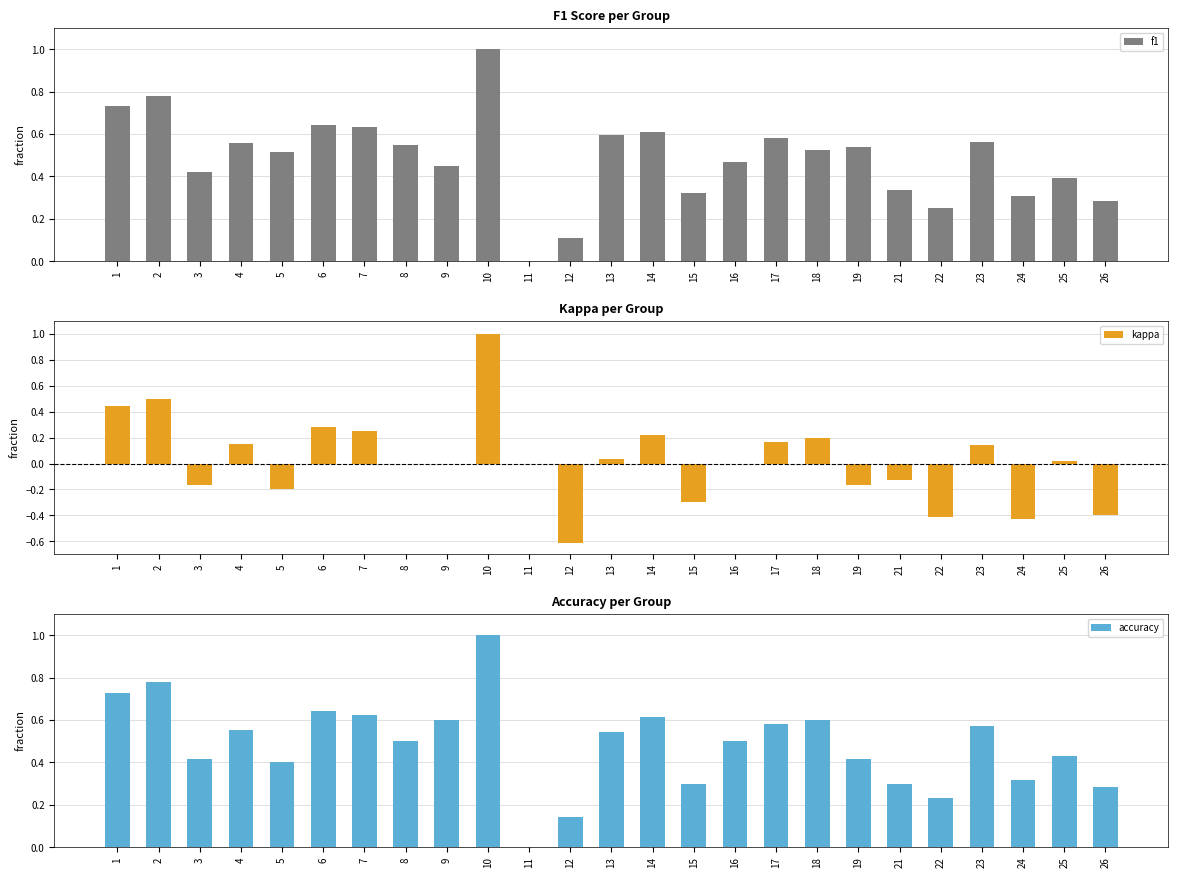

How many series are shown in this chart?

3